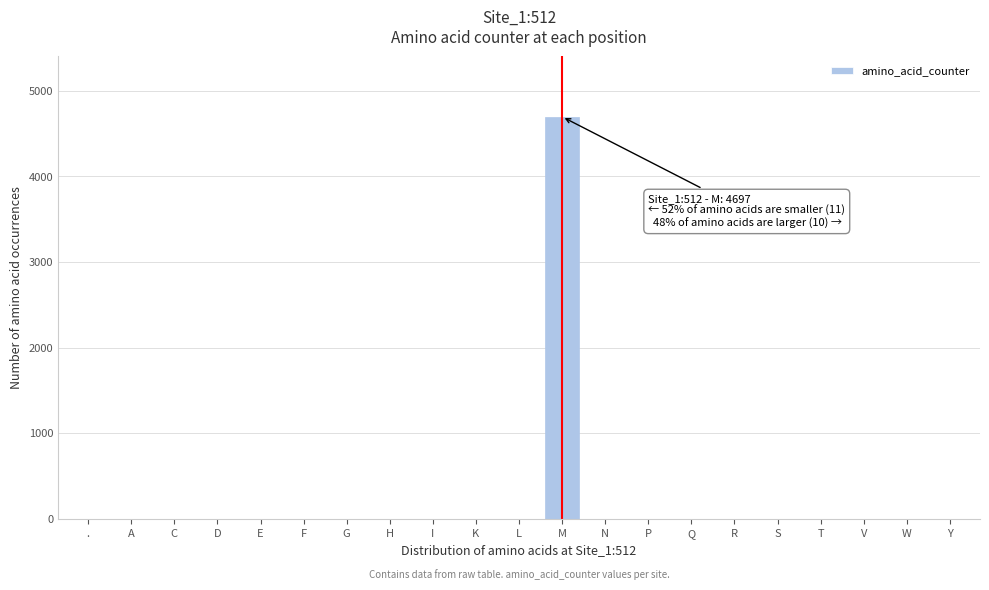

Reading left to right, extract all data points from this chart.

.=0	A=0	C=0	D=0	E=0	F=0	G=0	H=0	I=0	K=0	L=0	M=4697	N=0	P=0	Q=0	R=0	S=0	T=0	V=0	W=0	Y=0